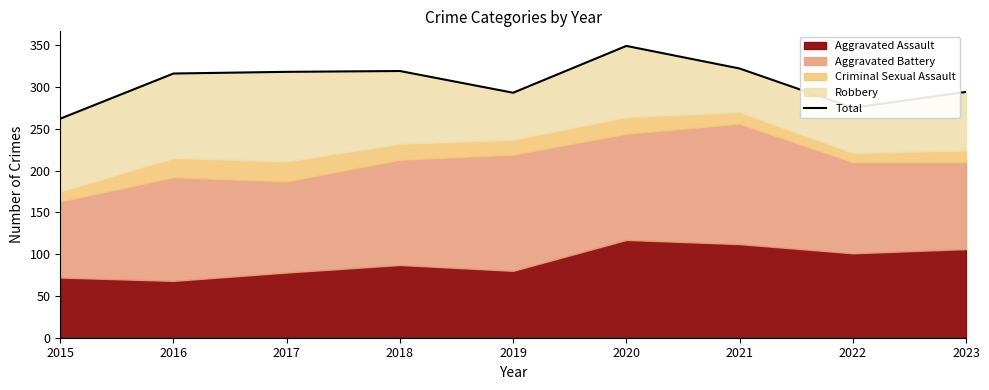

At which label does the data first exceed 316?

2017